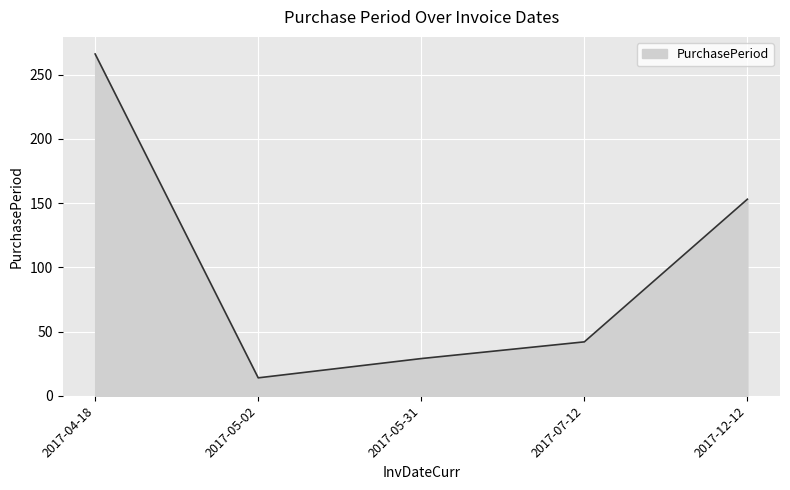

Read the value at 2017-04-18.

266